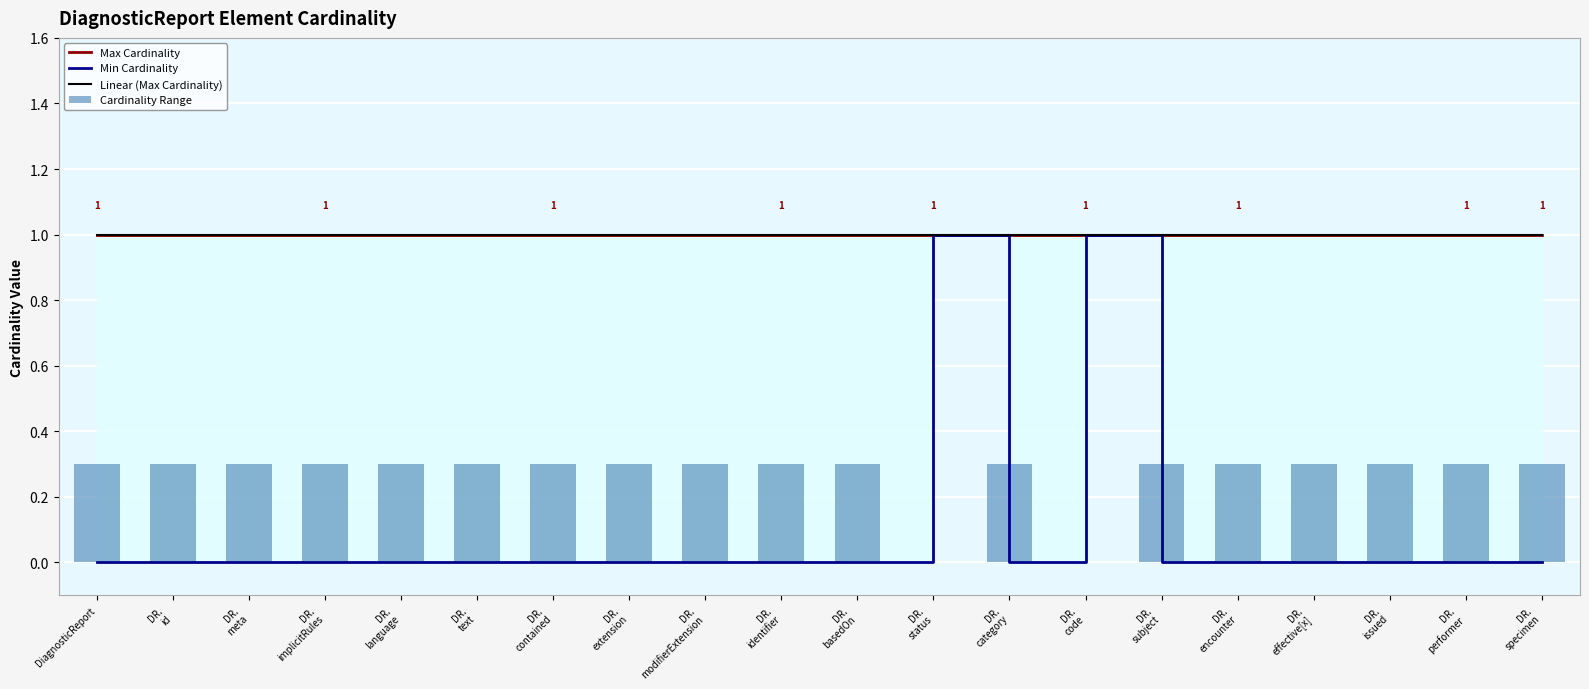

Between DR.
implicitRules and DR.
identifier, which is larger?

DR.
implicitRules